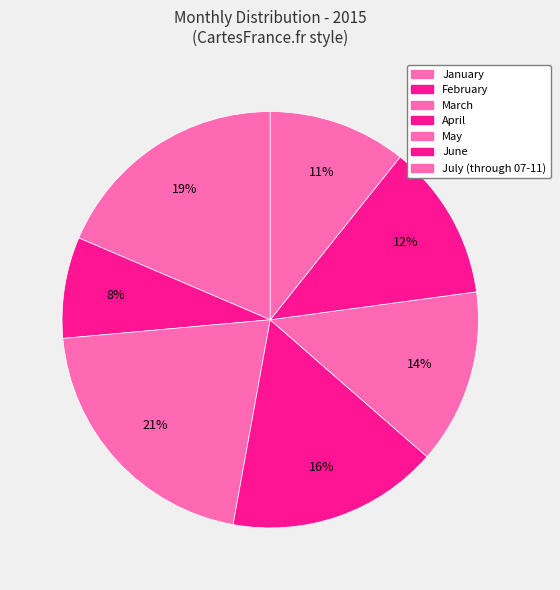

To the nearest percent, what is the difference between the largest and smallest slice percentages?

13%